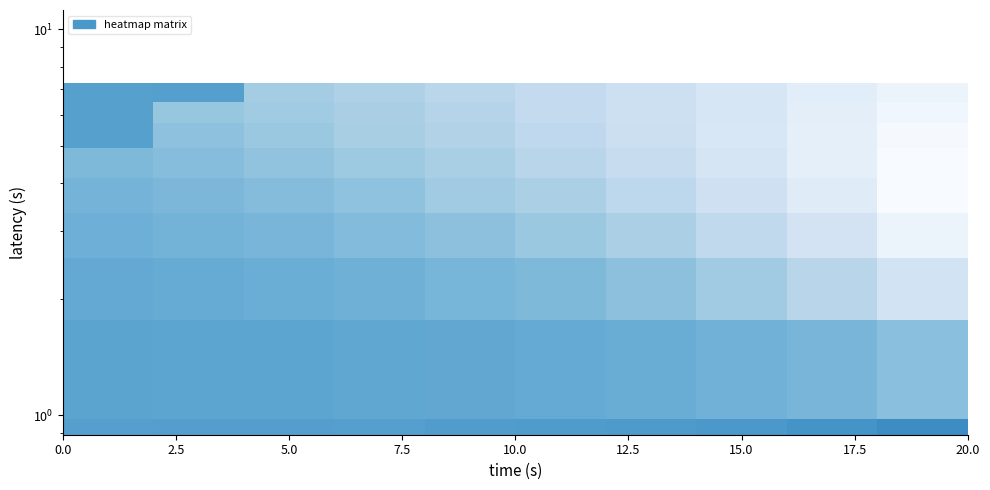

How many categories are shown in the chart?

10